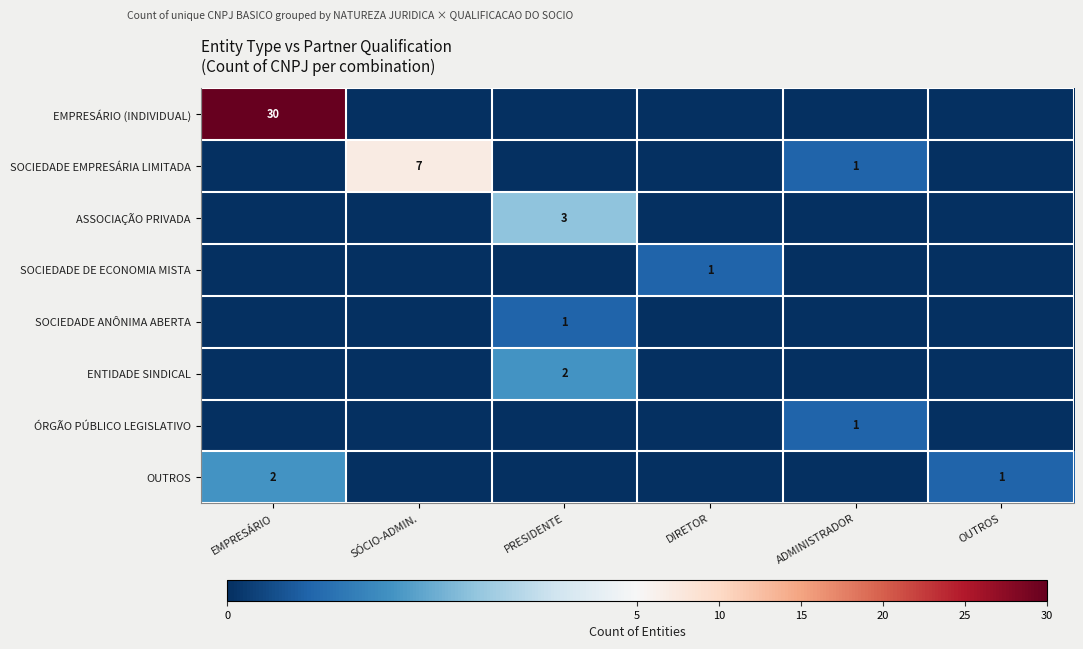

What is the sum of the ASSOCIAÇÃO PRIVADA values at PRESIDENTE and EMPRESÁRIO?

3